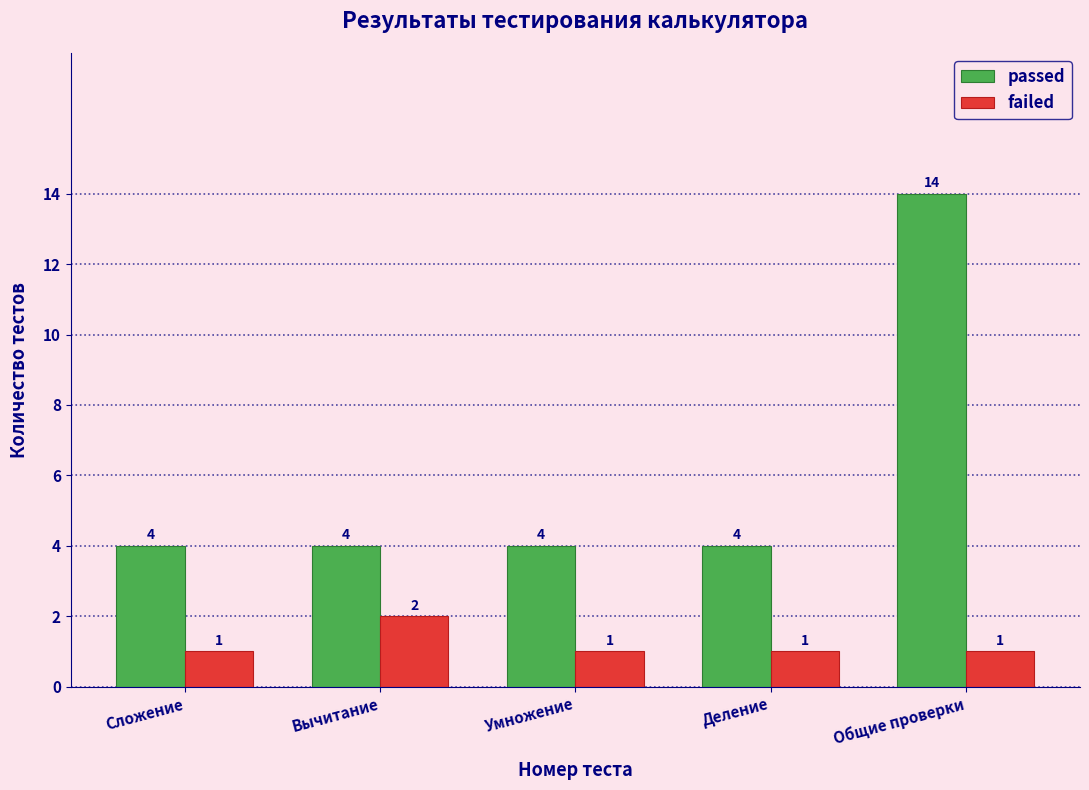

Reading left to right, extract all data points from this chart.

passed: Сложение=4	Вычитание=4	Умножение=4	Деление=4	Общие проверки=14
failed: Сложение=1	Вычитание=2	Умножение=1	Деление=1	Общие проверки=1